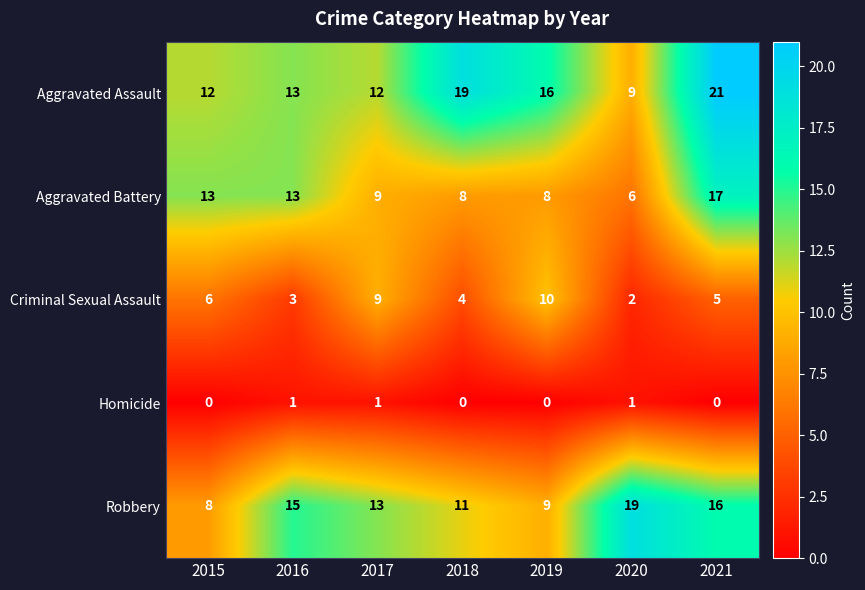

Rank the series at 2021 from lowest to highest value.

Homicide, Criminal Sexual Assault, Robbery, Aggravated Battery, Aggravated Assault